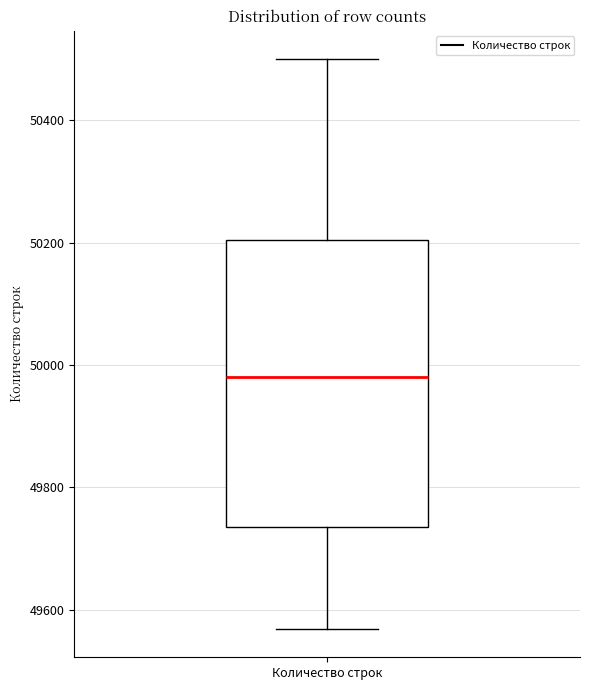

Where does the lower whisker of the box for Количество строк end on the y-axis? The values are not printed on the chart, so give them approximately, as read against the axis.

49560